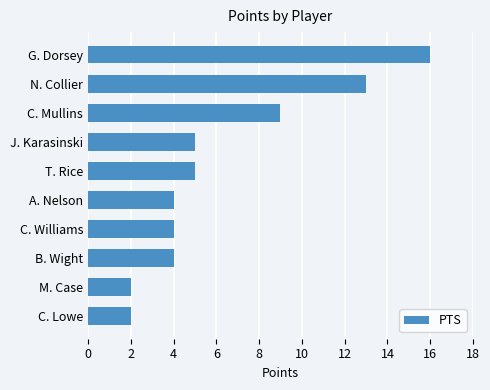

Is it true that the value at T. Rice is 5?

True